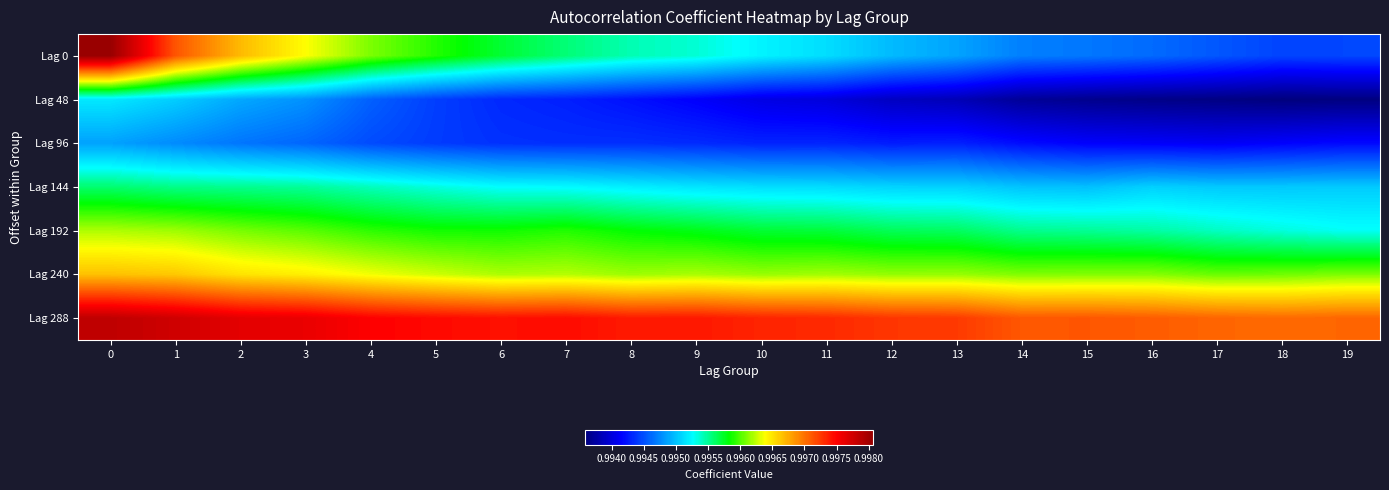

Which series has the largest total across all categories?

Lag 288